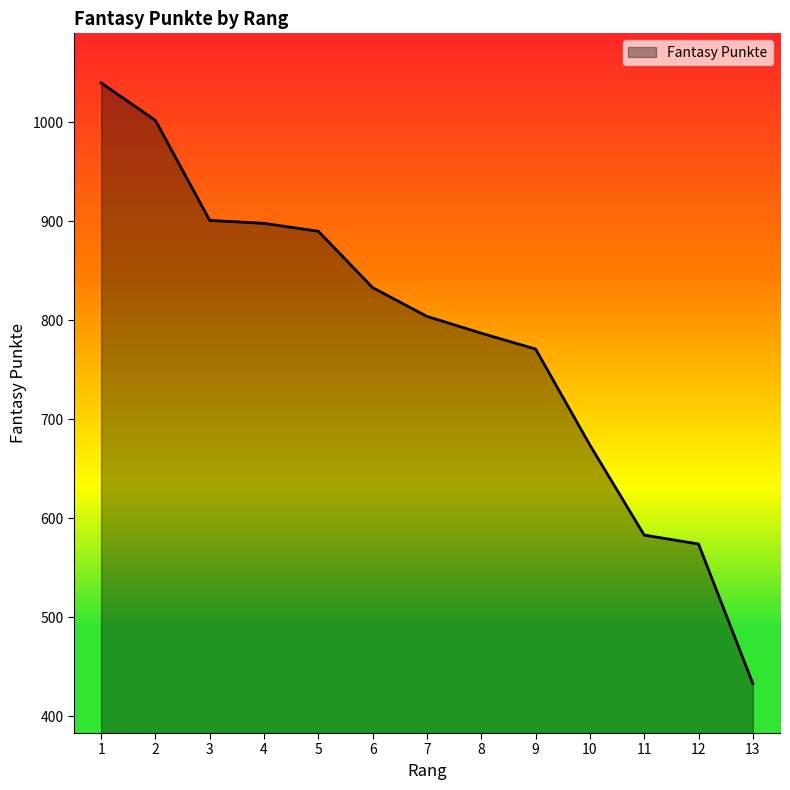

Between 9 and 13, which is larger?

9